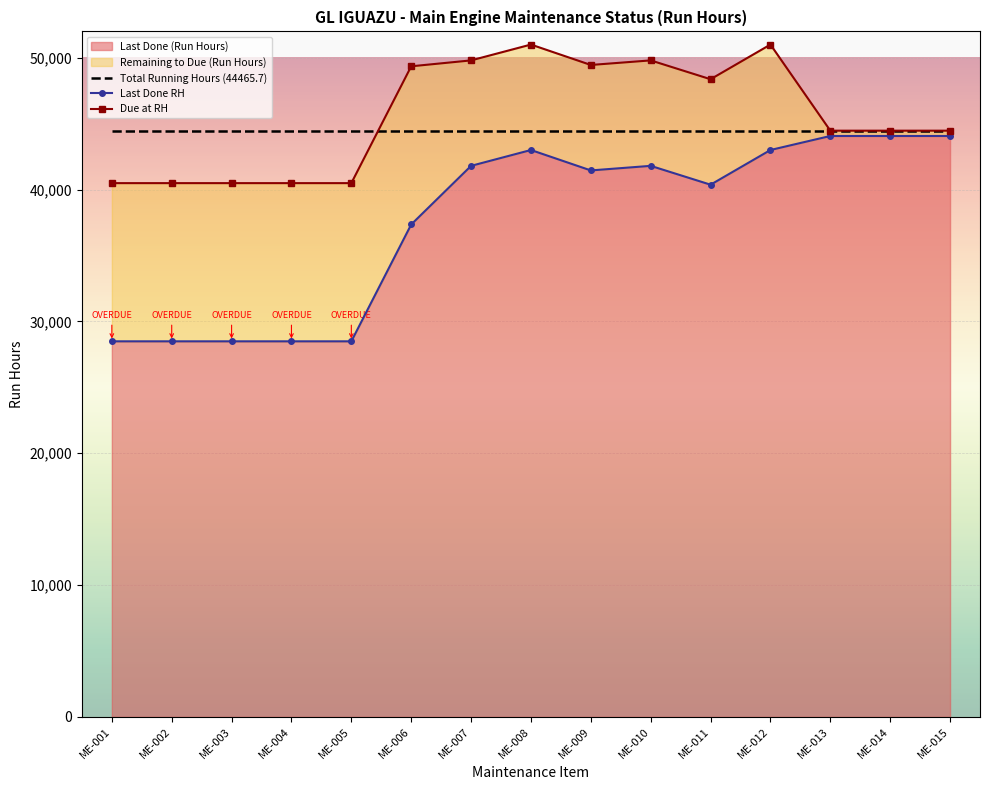

True or false: Total Running Hours (44465.7) and Last Done RH cross at least once.

False